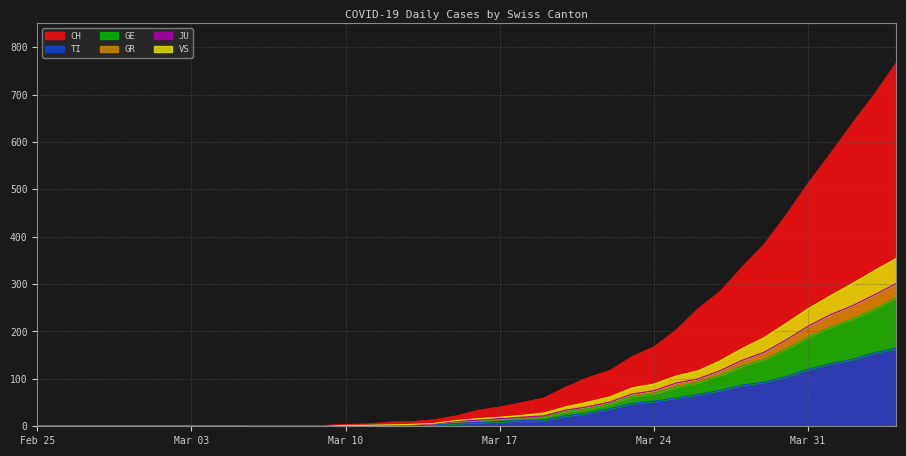

What is the label of the 16th point from the right?

2020-03-20